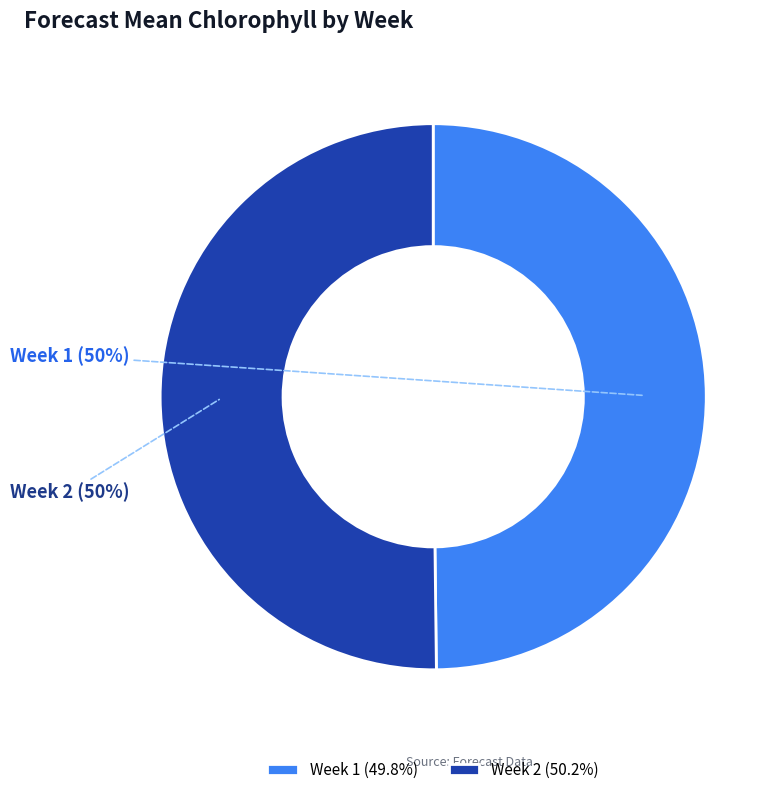

True or false: Week 2 accounts for 43% of the total.

False